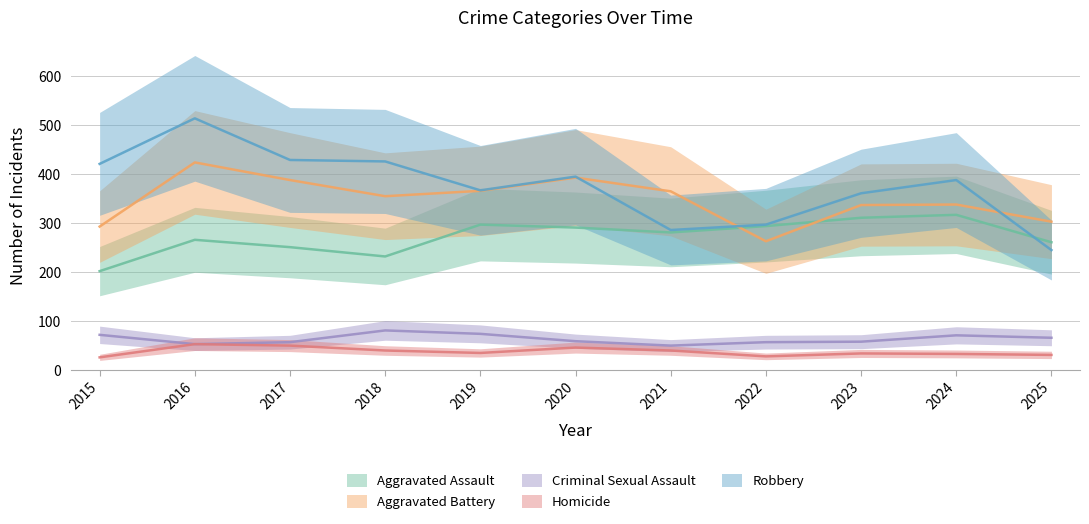

Where is the first local minimum for Criminal Sexual Assault?

2016